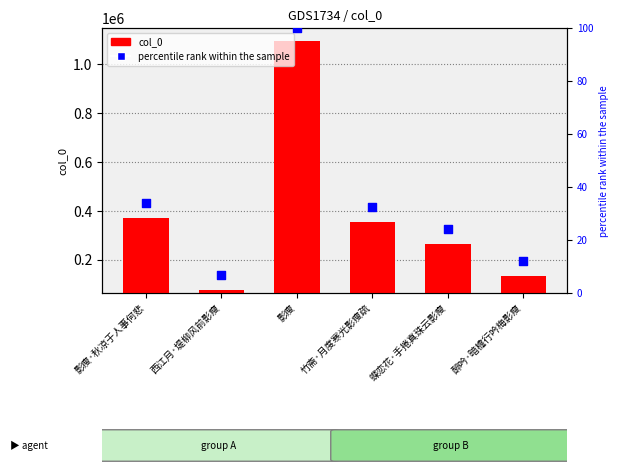

What is the total value across all series at 竹斋·月度寒光影瘦疏?

355783.5